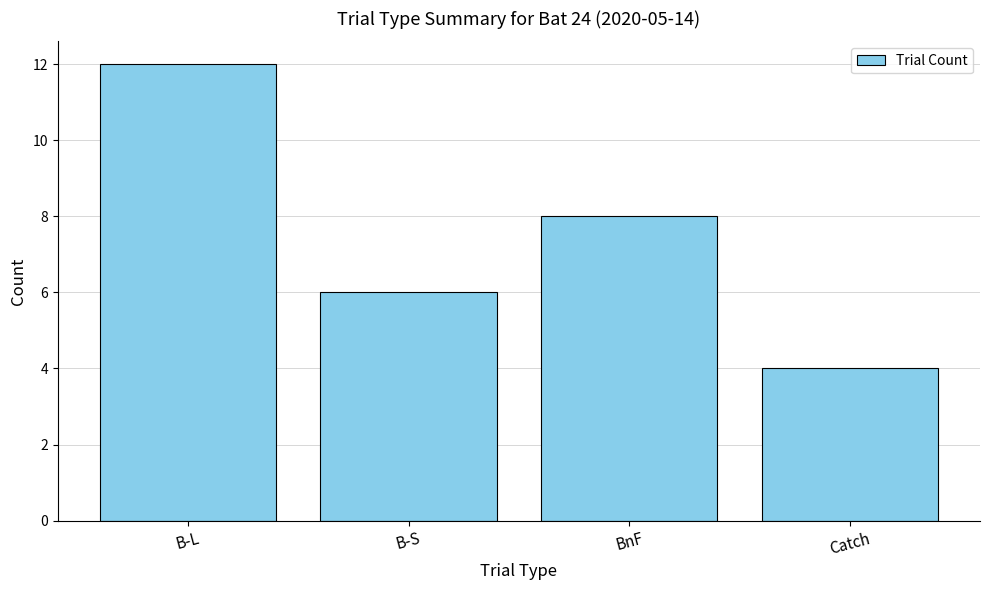

How many values are below 8?

2